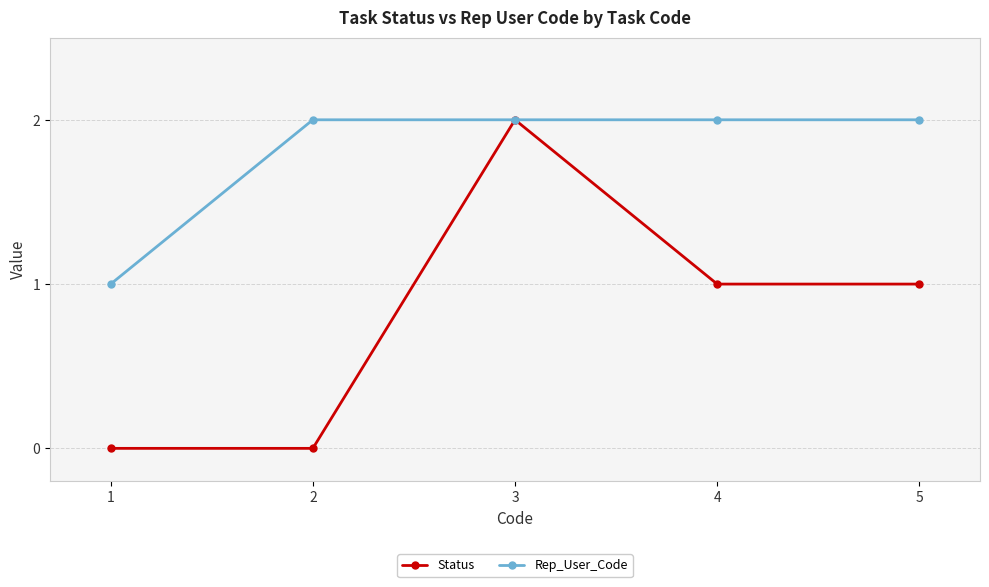

The Rep_User_Code series shows 1 at 3. True or false?

False